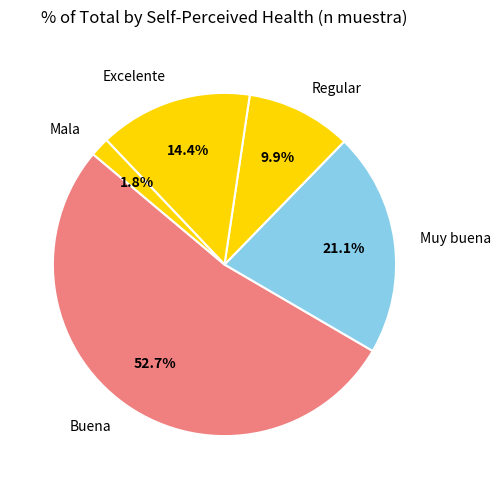

How much of the chart is everything except Excelente?

85.6%